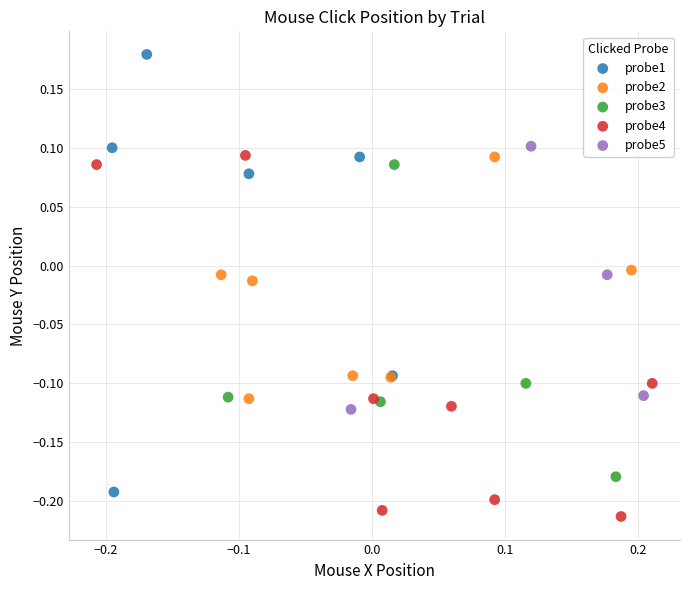

Which series reaches the maximum Y coordinate?

probe1